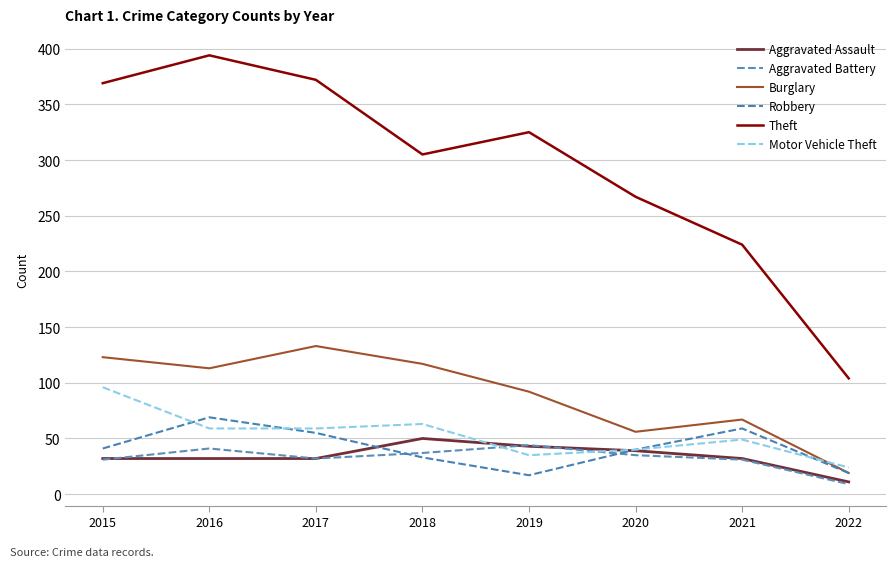

List the labels in order of Theft value, largest first.

2016, 2017, 2015, 2019, 2018, 2020, 2021, 2022